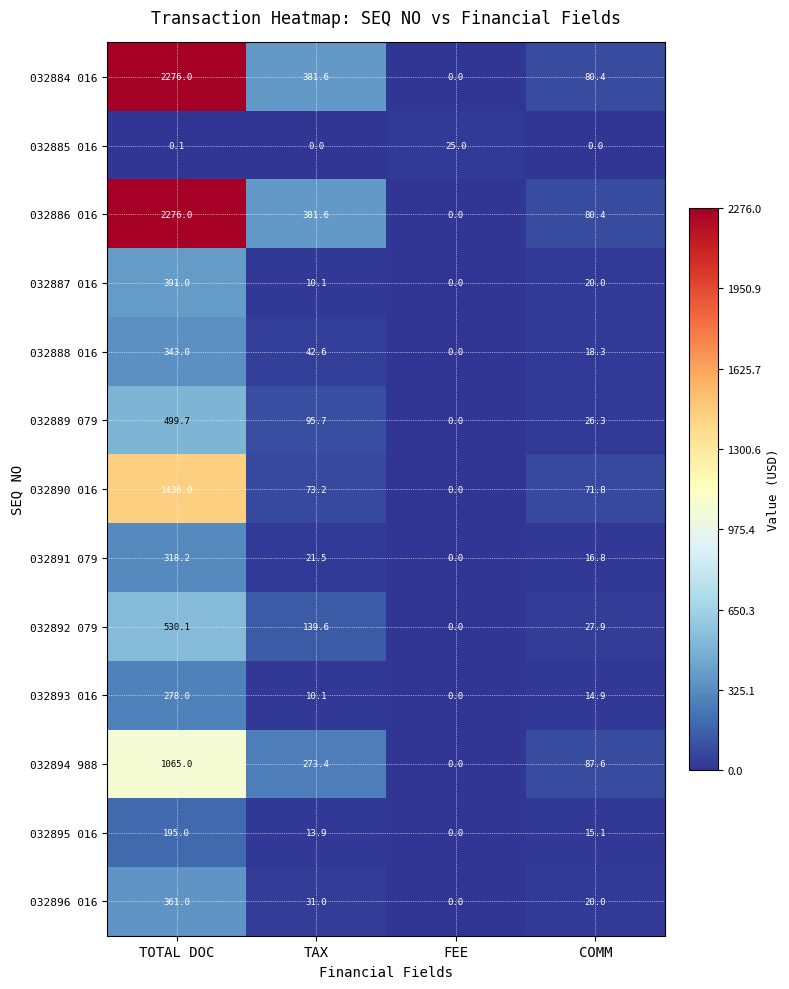

How many positive values does the 032885 016 series have?

2